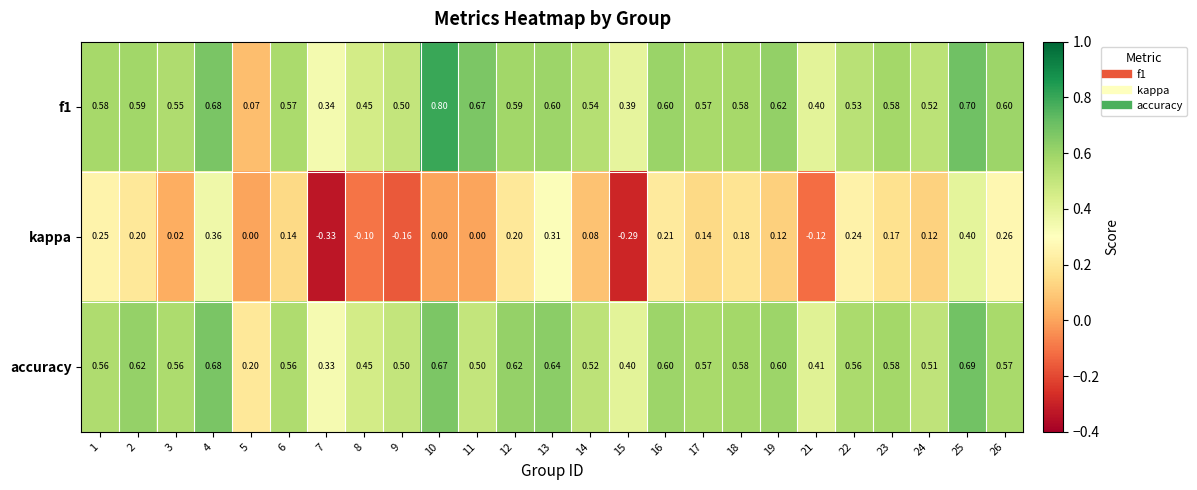

What is the total value across all series at 21?

0.7